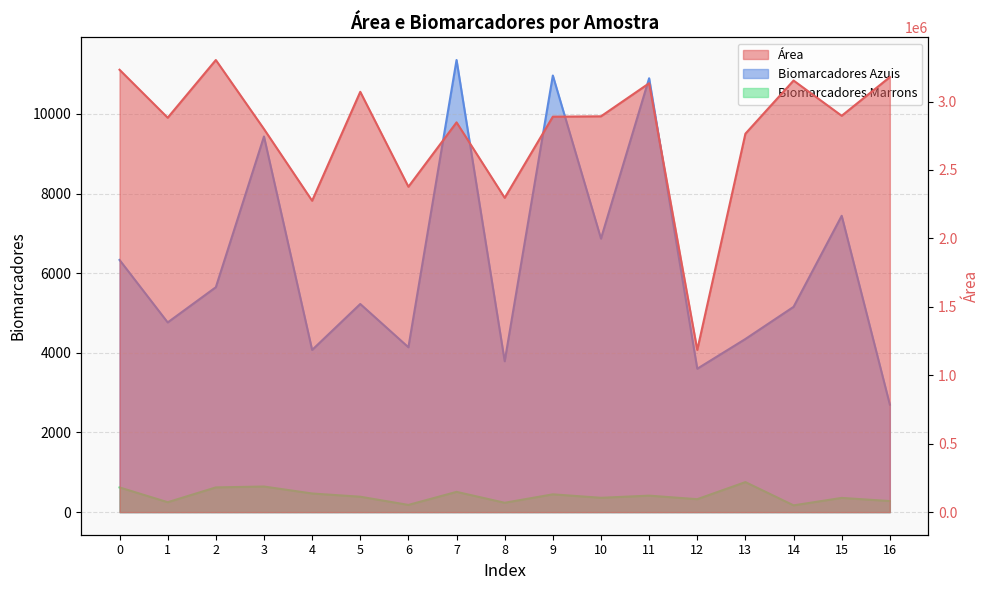

Rank the series at 0 from lowest to highest value.

Biomarcadores Marrons, Biomarcadores Azuis, Área